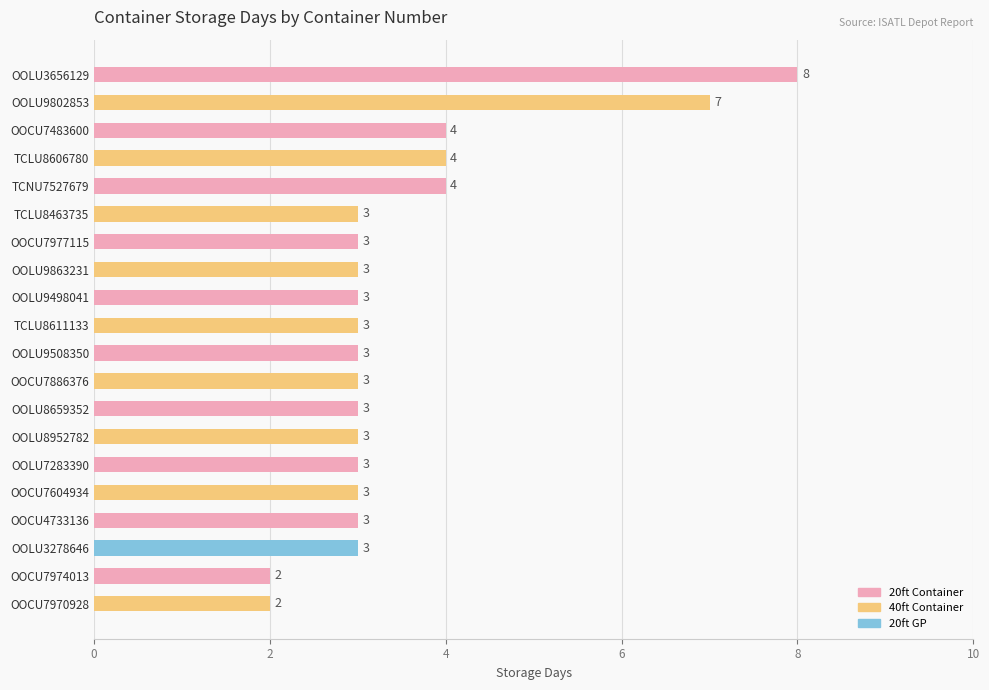

What value does the data have at OOCU7886376?

3